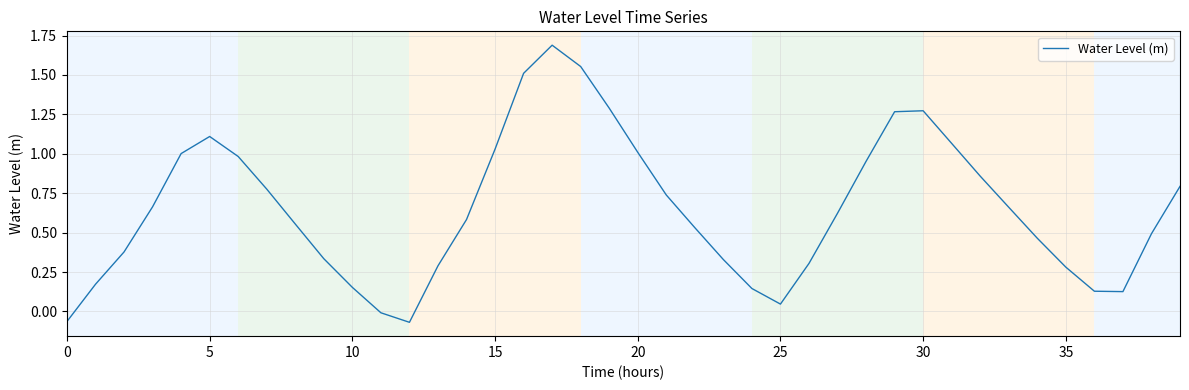

What is the maximum value shown in the chart?

1.7